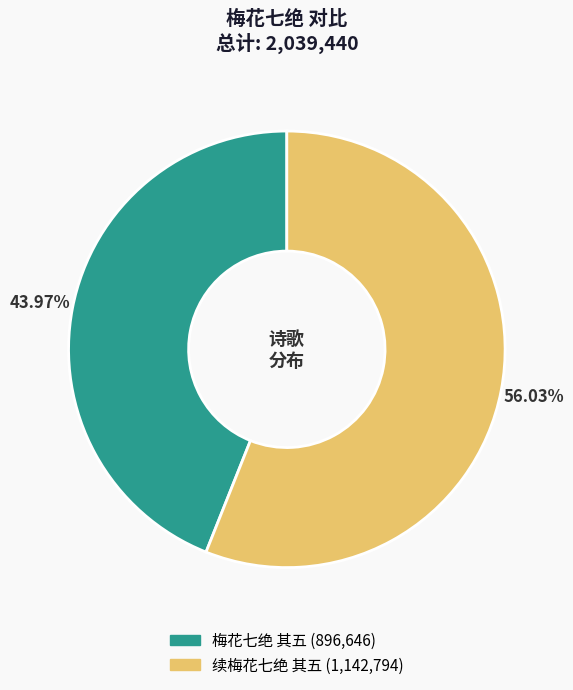

To the nearest percent, what percentage of the pie is 续梅花七绝 其五?

56%